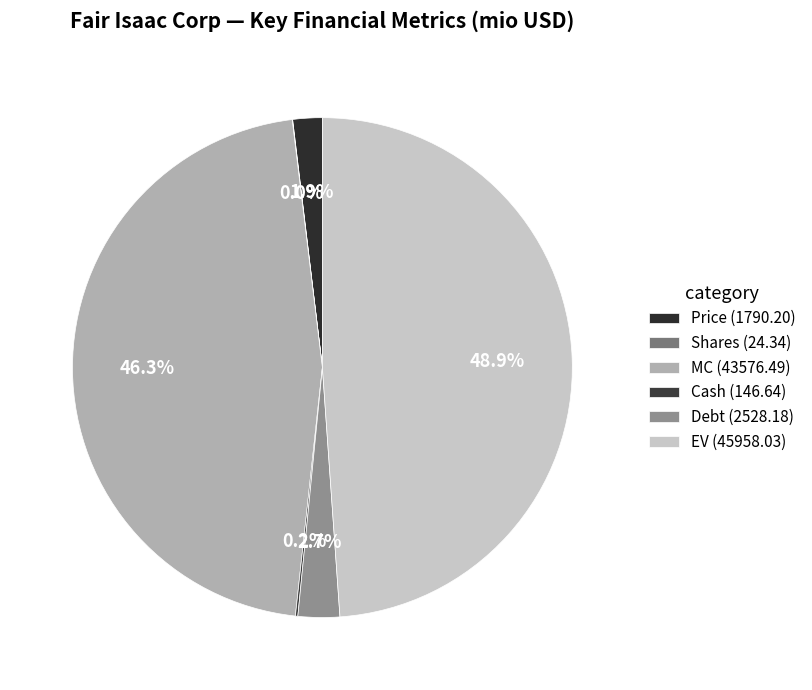

To the nearest percent, what is the difference between the Shares and Debt slice percentages?

3%